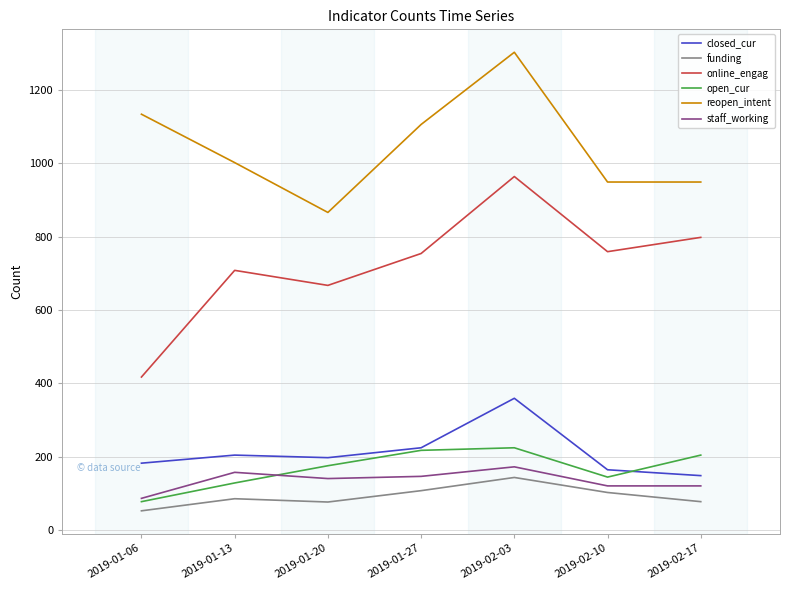

Which series has the largest range (max minus min)?

online_engag